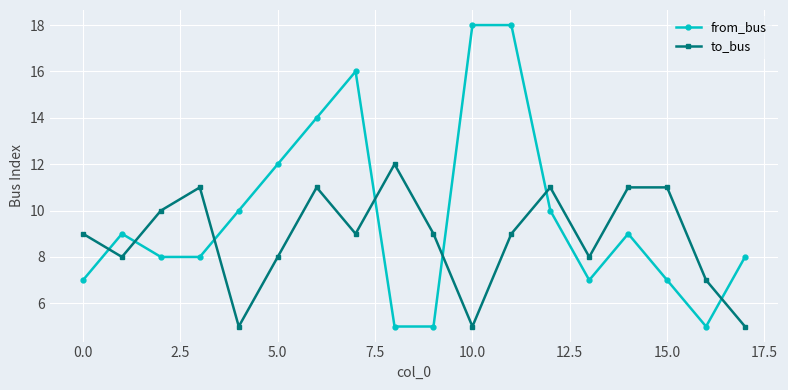

Which series has the largest range (max minus min)?

from_bus